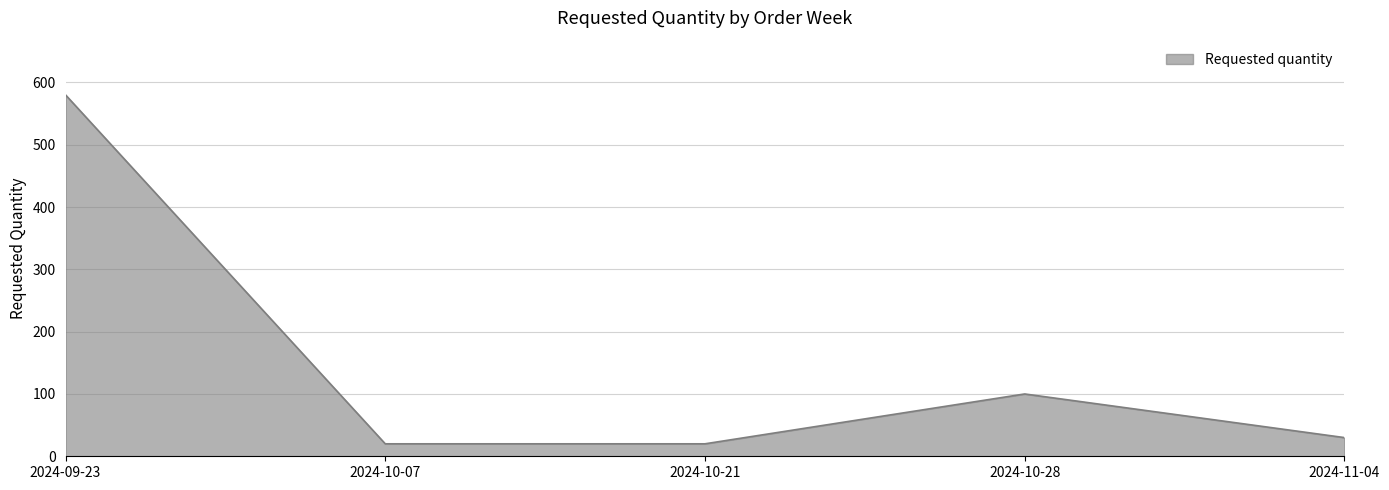

True or false: the data has more than 1 interior local peaks.

False